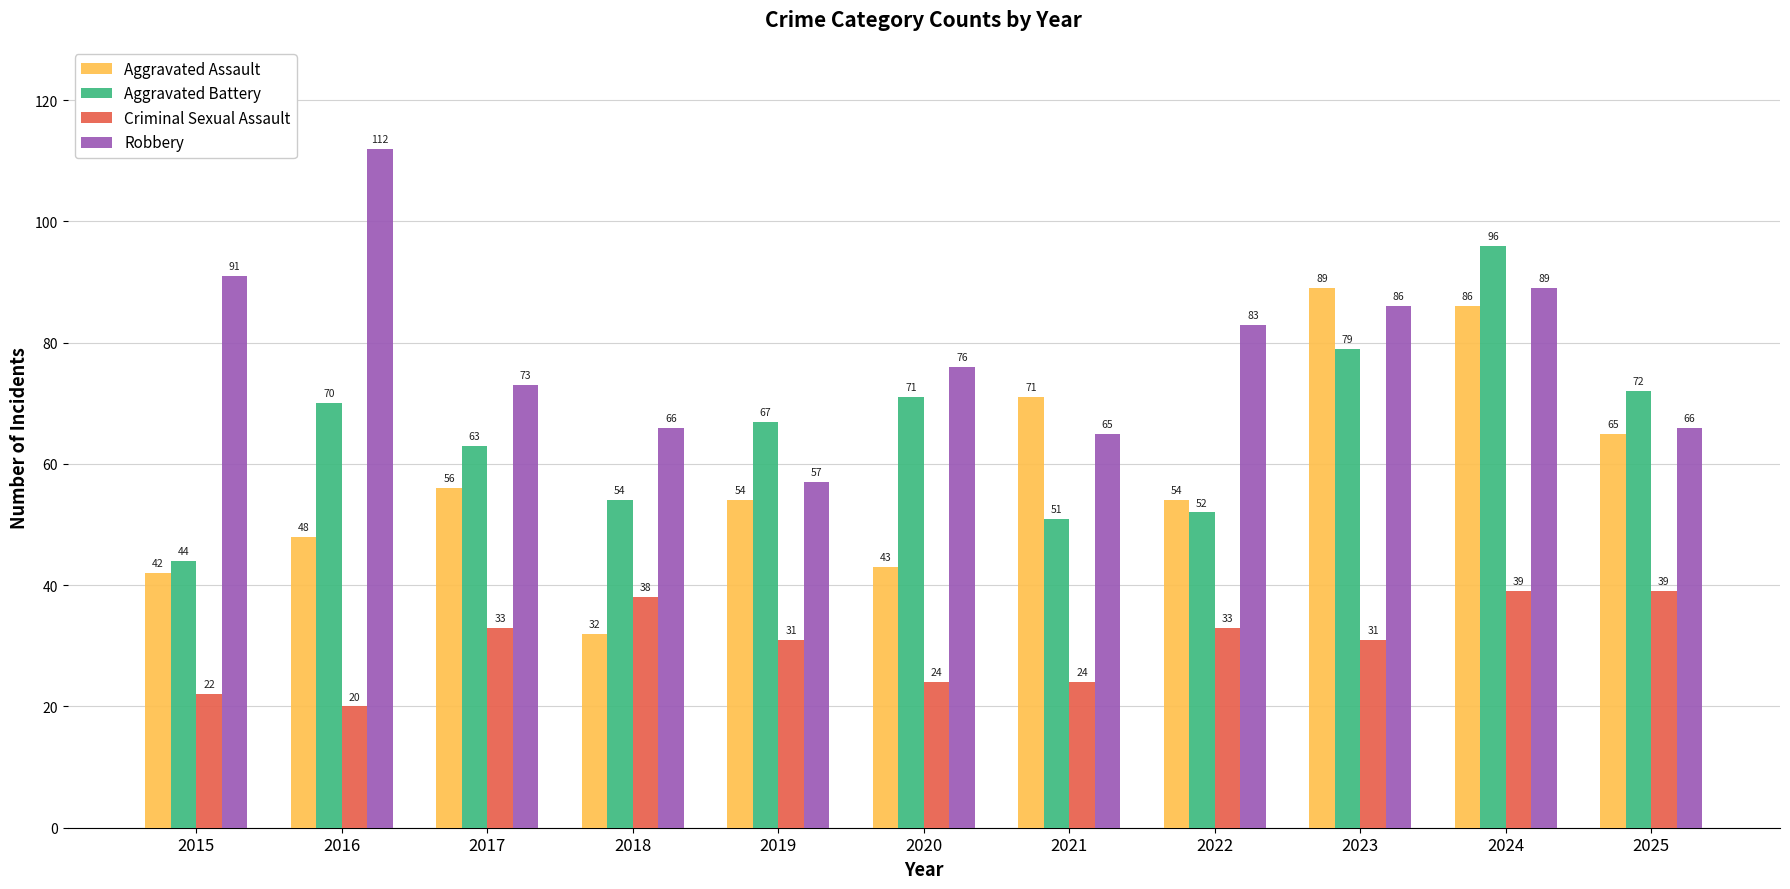

Which series has the widest spread of values?

Aggravated Assault